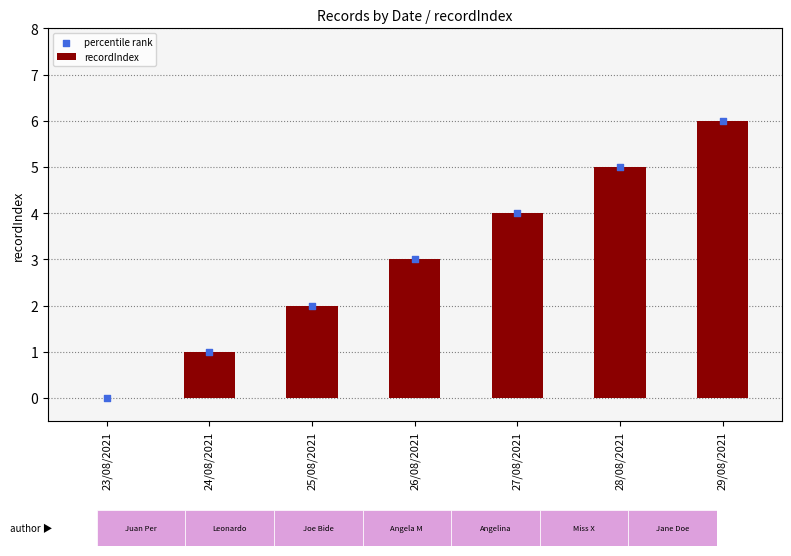

Which series has the largest Y range (max minus min)?

recordIndex